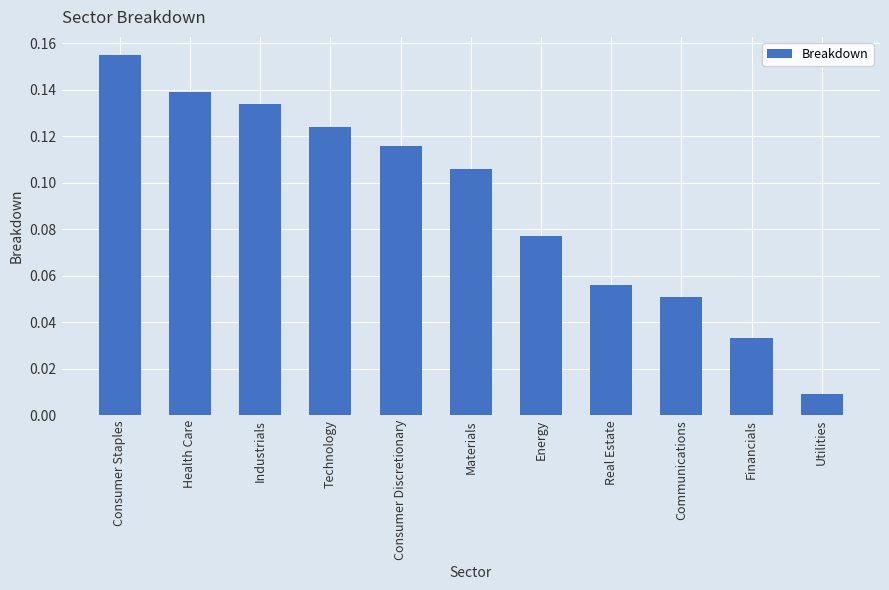

What is the label of the 2nd bar from the right?

Financials